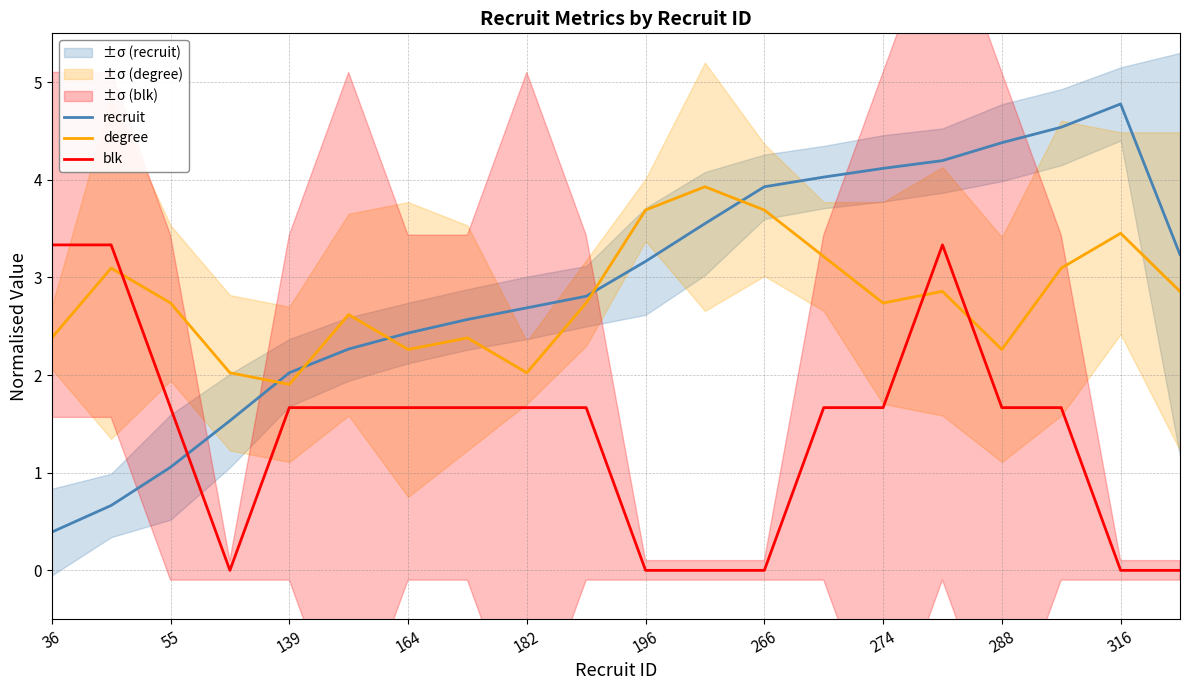

True or false: degree has a value of 1.5 at 316.

False